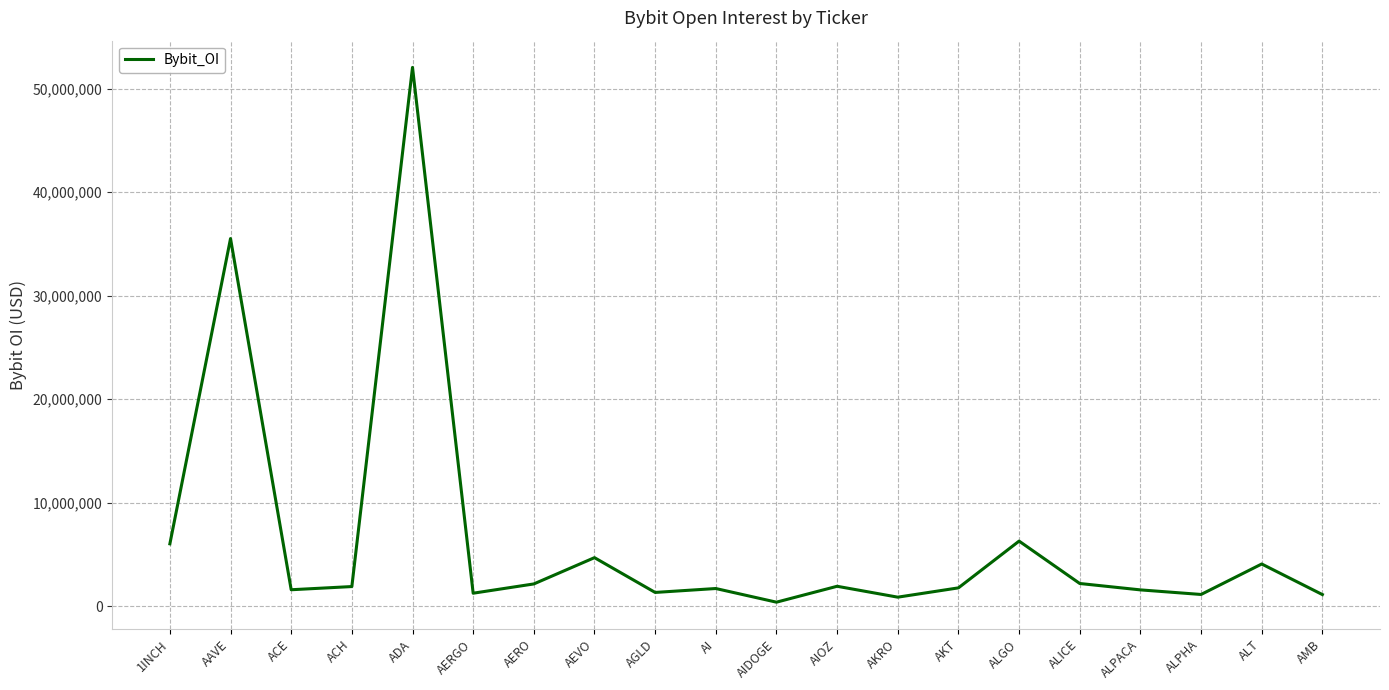

Does the chart have visible grid lines?

Yes